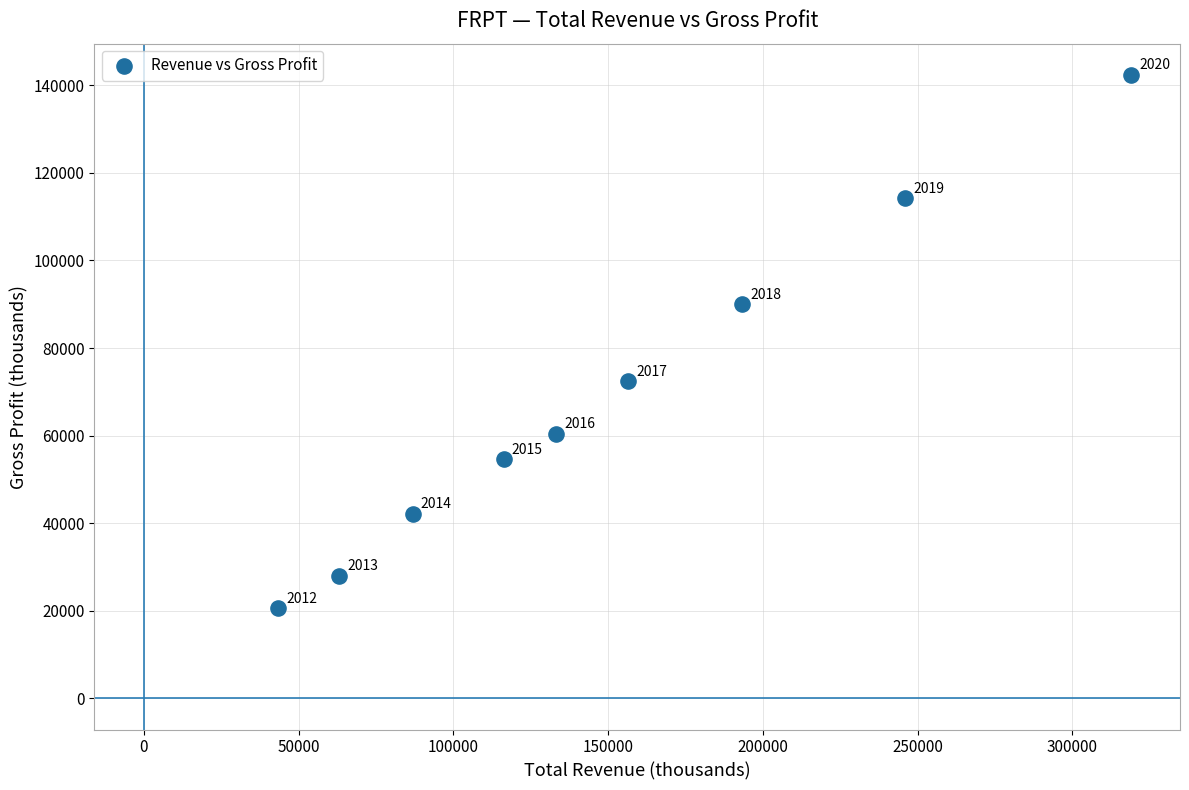

What Y value in the scatter plot is closest to 81500?

90000